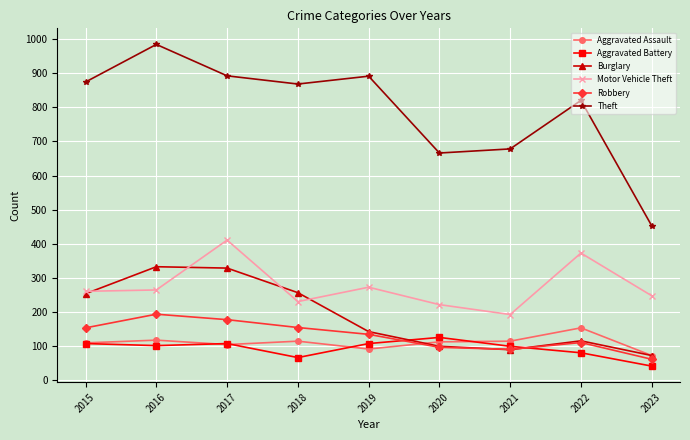

What is the value of the Burglary point at the 2nd from the left?

333